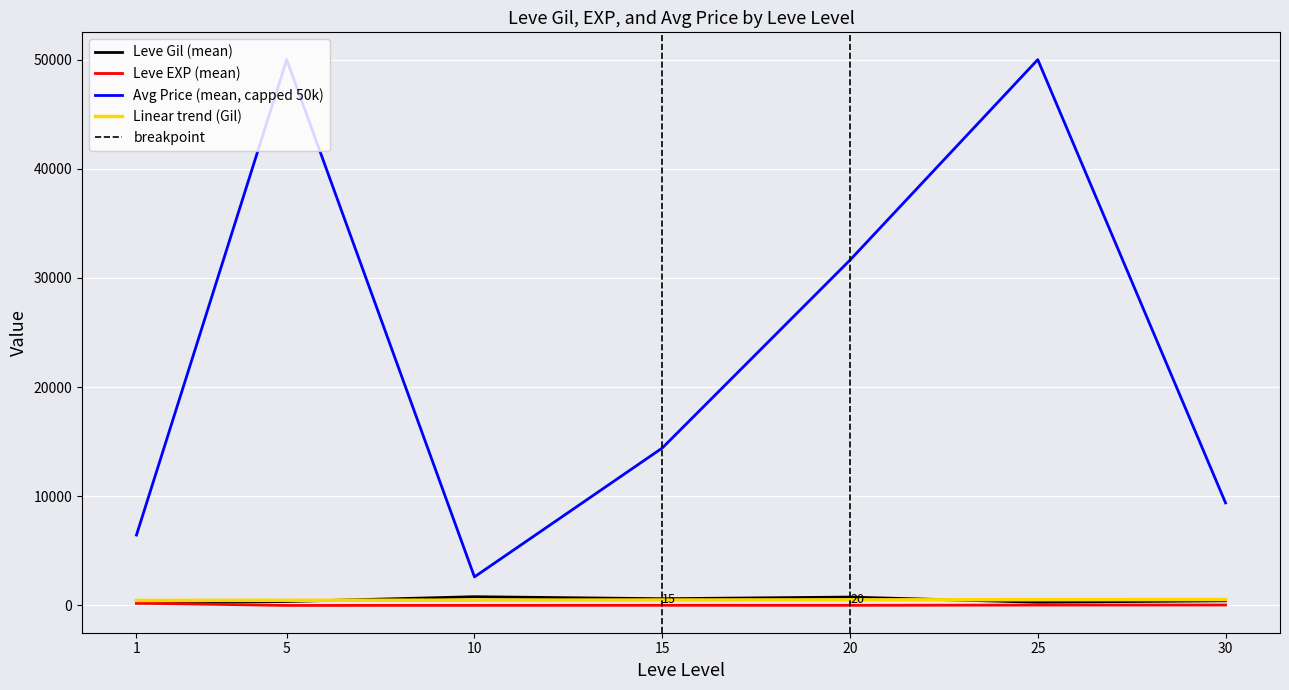

Rank the series by their maximum value, from highest to lowest.

Avg Price (mean, capped 50k), Leve Gil (mean), Linear trend (Gil), Leve EXP (mean)